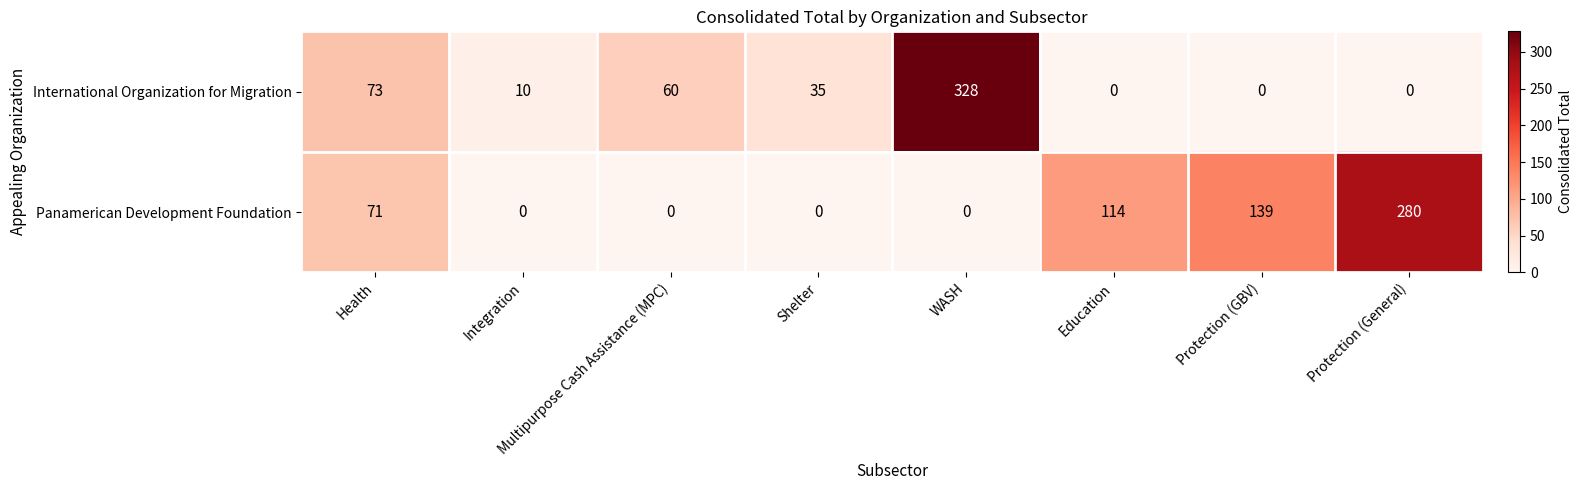

How many values in International Organization for Migration are above zero?

5